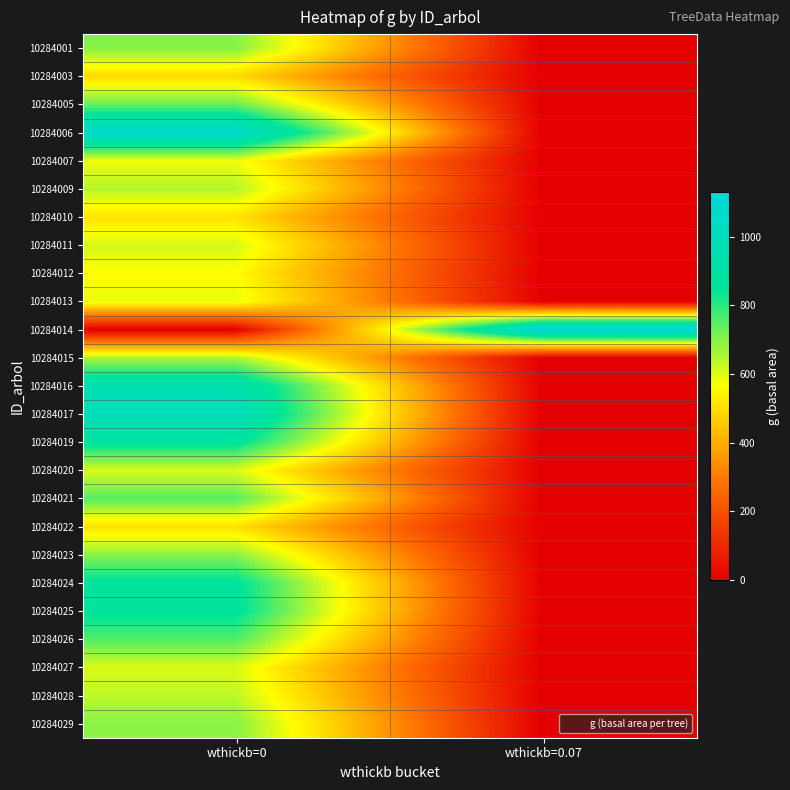

Reading right to left, list all the values displayed in this chart.

10284001: wthickb=0.07=0.0	wthickb=0=700.2
10284003: wthickb=0.07=0.0	wthickb=0=491.4
10284005: wthickb=0.07=0.0	wthickb=0=733.5
10284006: wthickb=0.07=0.0	wthickb=0=1075.0
10284007: wthickb=0.07=0.0	wthickb=0=582.5
10284009: wthickb=0.07=0.0	wthickb=0=649.1
10284010: wthickb=0.07=0.0	wthickb=0=511.5
10284011: wthickb=0.07=0.0	wthickb=0=613.3
10284012: wthickb=0.07=0.0	wthickb=0=563.3
10284013: wthickb=0.07=0.0	wthickb=0=589.1
10284014: wthickb=0.07=1130.6	wthickb=0=0.0
10284015: wthickb=0.07=0.0	wthickb=0=656.0
10284016: wthickb=0.07=0.0	wthickb=0=954.3
10284017: wthickb=0.07=0.0	wthickb=0=998.5
10284019: wthickb=0.07=0.0	wthickb=0=869.0
10284020: wthickb=0.07=0.0	wthickb=0=606.6
10284021: wthickb=0.07=0.0	wthickb=0=750.5
10284022: wthickb=0.07=0.0	wthickb=0=507.4
10284023: wthickb=0.07=0.0	wthickb=0=695.3
10284024: wthickb=0.07=0.0	wthickb=0=863.6
10284025: wthickb=0.07=0.0	wthickb=0=866.3
10284026: wthickb=0.07=0.0	wthickb=0=757.8
10284027: wthickb=0.07=0.0	wthickb=0=606.5
10284028: wthickb=0.07=0.0	wthickb=0=637.8
10284029: wthickb=0.07=0.0	wthickb=0=697.7